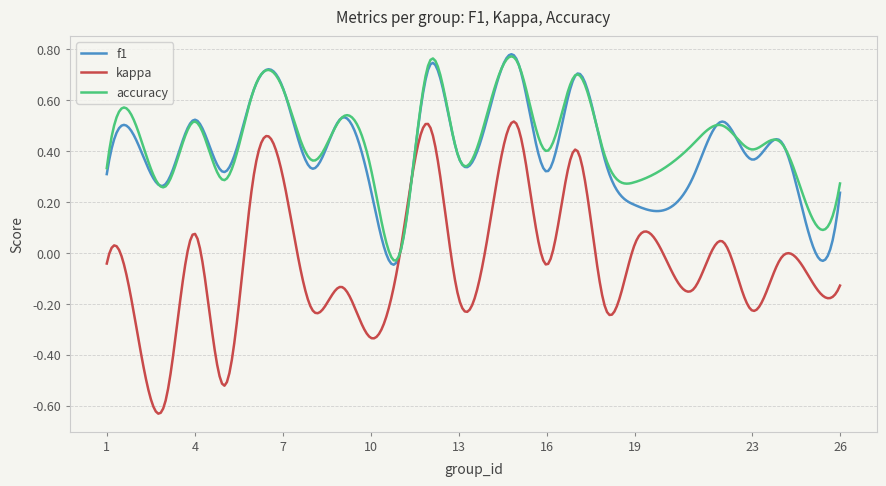

True or false: accuracy has more than 1 interior local peaks.

True